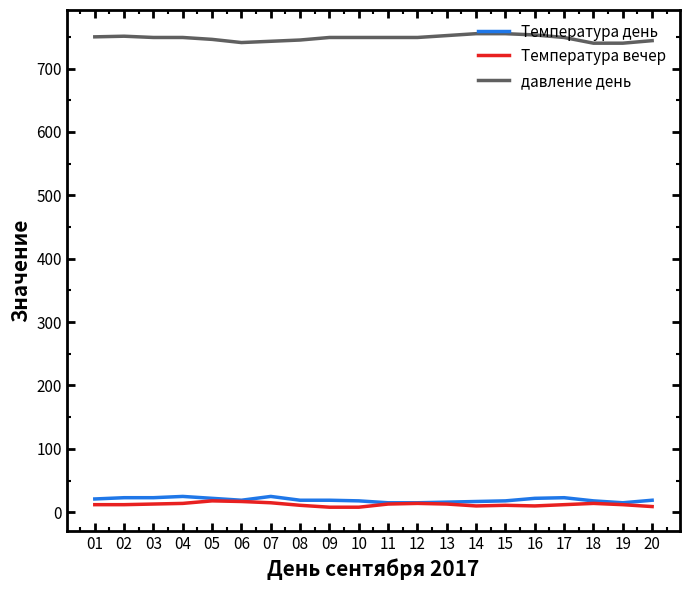

Is it true that давление день equals 417 at 17?

False